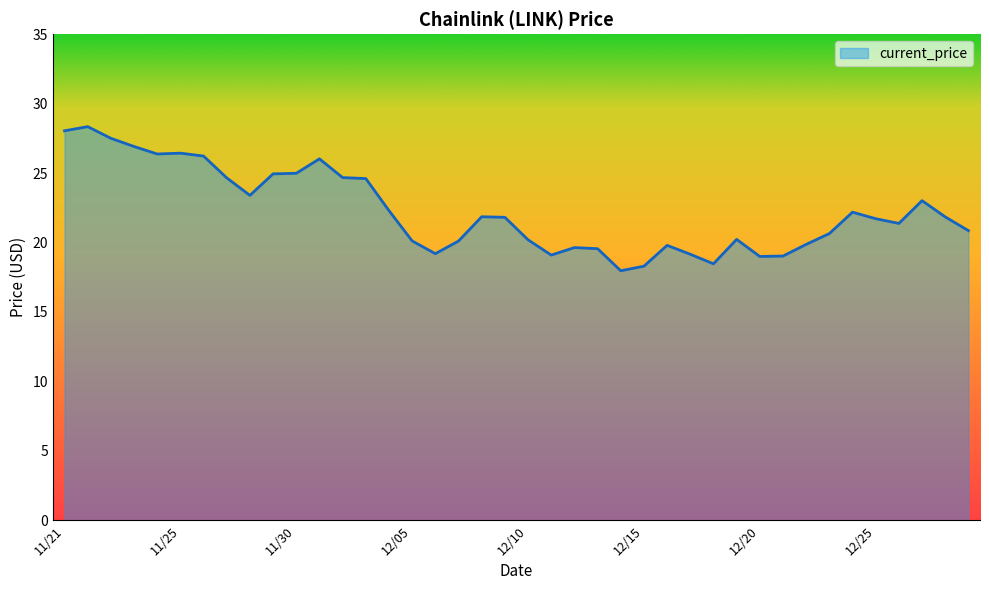

What is the maximum value shown in the chart?

28.3